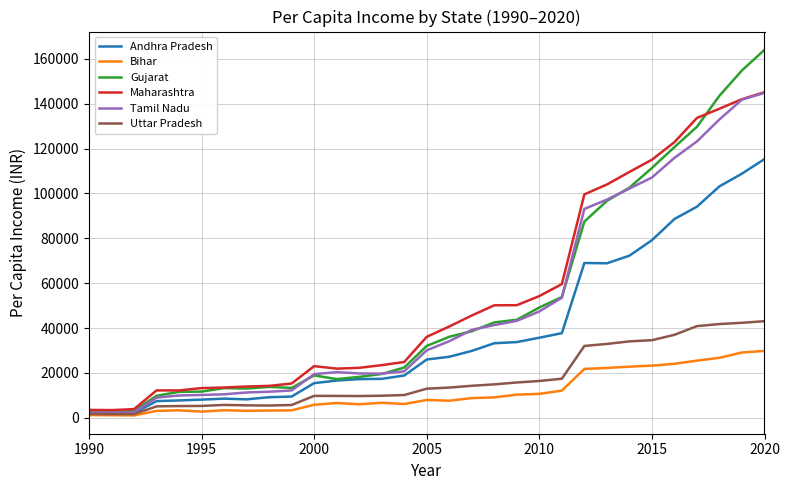

What is the highest value of the Tamil Nadu series?

144845